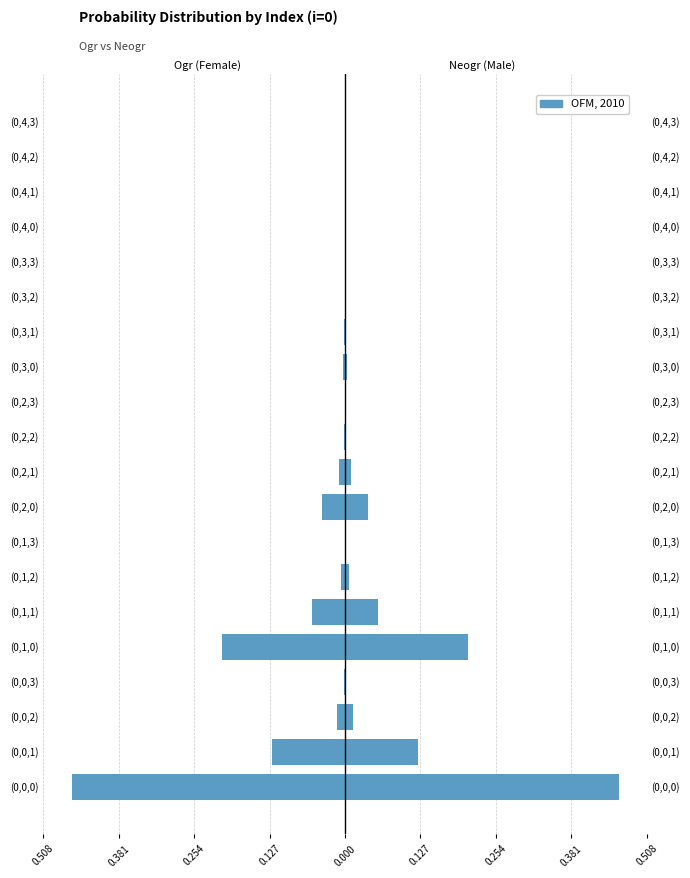

List the series in order of their overall mean, highest first.

Male, Female